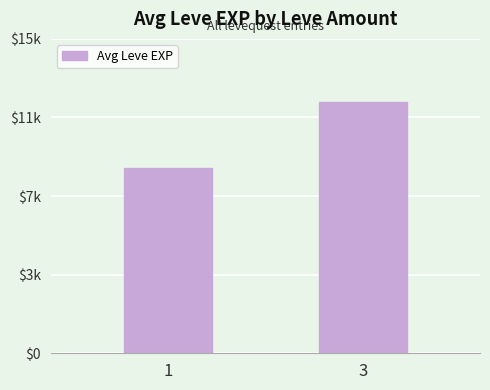

Reading left to right, what are all the values shown in this chart?

1=8852	3=12011